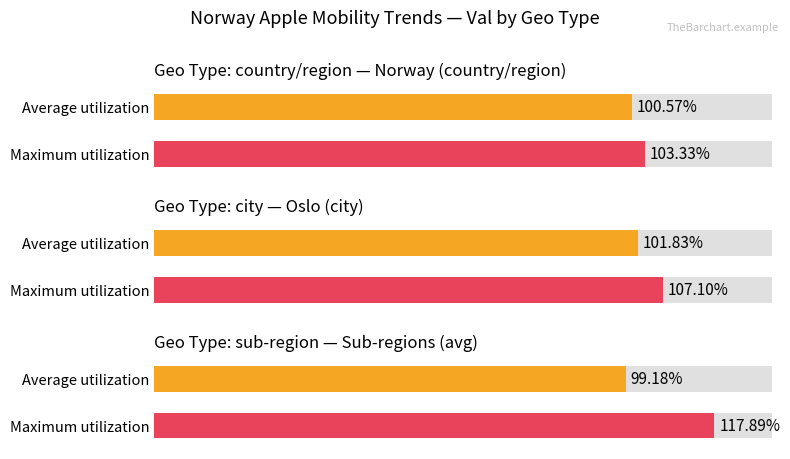

The value of driving at 3 is 193.1. True or false?

False